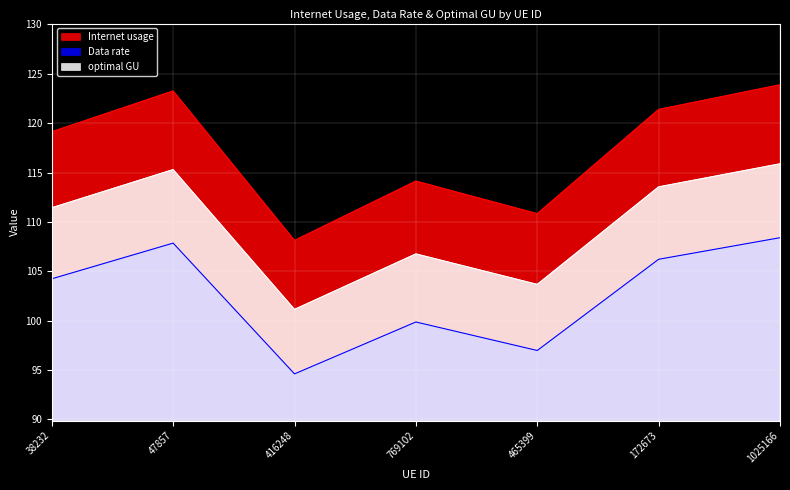

At which category does Internet usage reach its first local peak?

47857